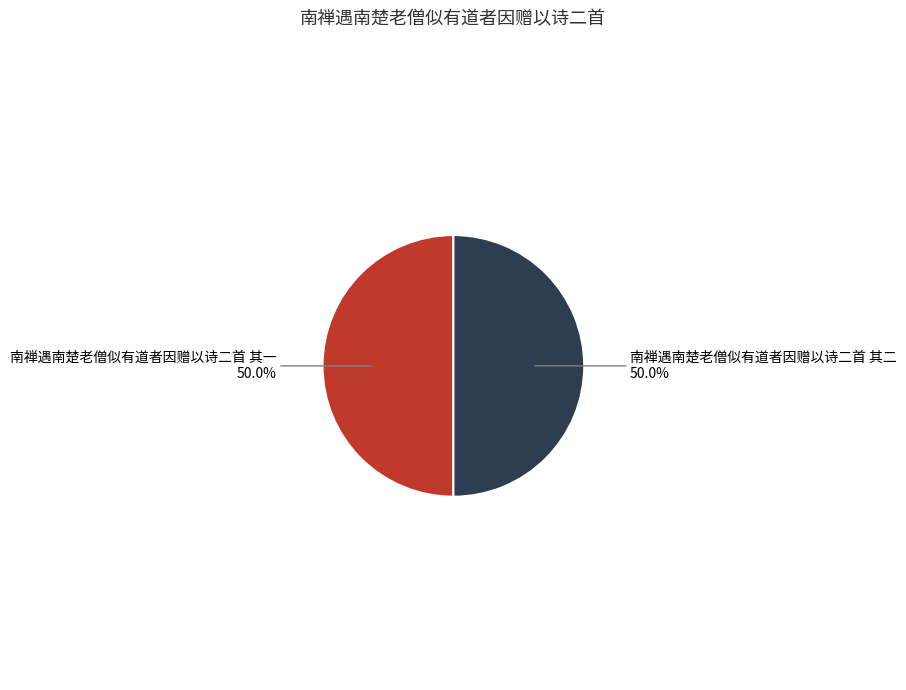

Combined, what portion of the pie is 南禅遇南楚老僧似有道者因赠以诗二首 其二 and 南禅遇南楚老僧似有道者因赠以诗二首 其一?

100.0%